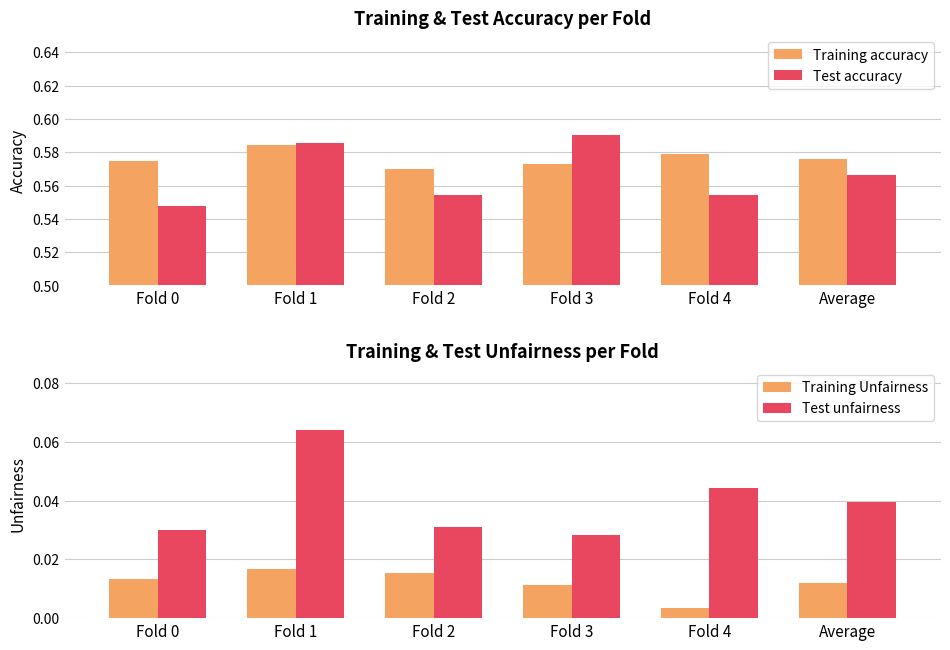

Reading left to right, extract all data points from this chart.

Training accuracy: Fold 0=0.6	Fold 1=0.6	Fold 2=0.6	Fold 3=0.6	Fold 4=0.6	Average=0.6
Test accuracy: Fold 0=0.5	Fold 1=0.6	Fold 2=0.6	Fold 3=0.6	Fold 4=0.6	Average=0.6
Training Unfairness: Fold 0=0.0	Fold 1=0.0	Fold 2=0.0	Fold 3=0.0	Fold 4=0.0	Average=0.0
Test unfairness: Fold 0=0.0	Fold 1=0.1	Fold 2=0.0	Fold 3=0.0	Fold 4=0.0	Average=0.0